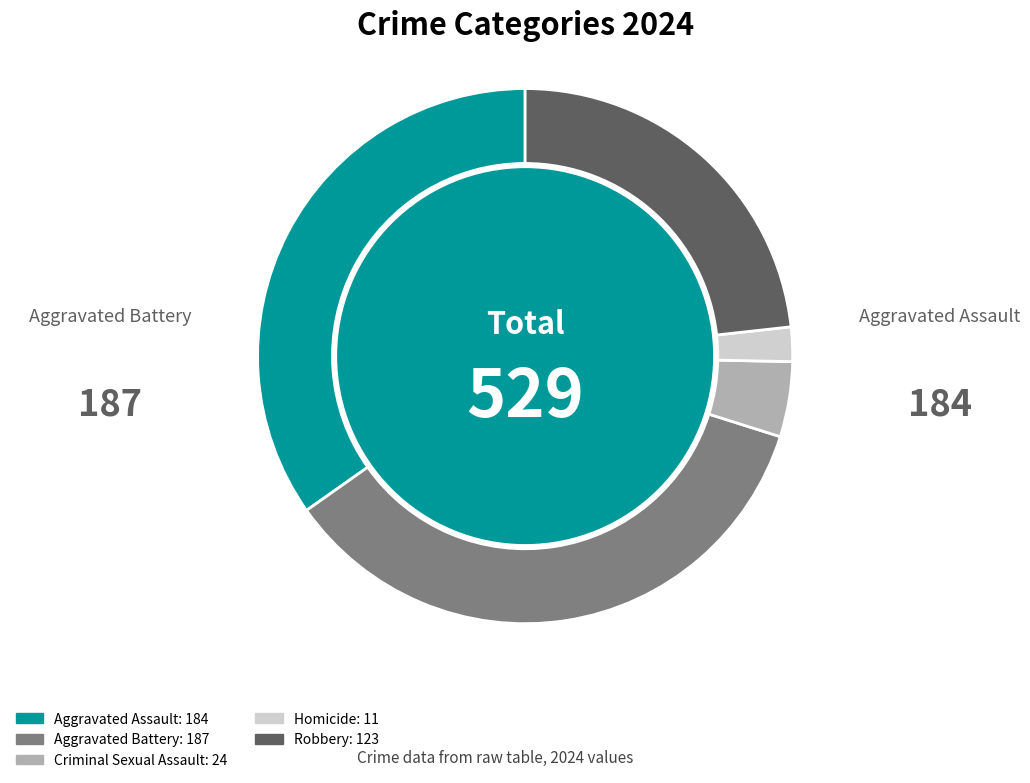

Is there any slice that represents more than half of the pie?

No